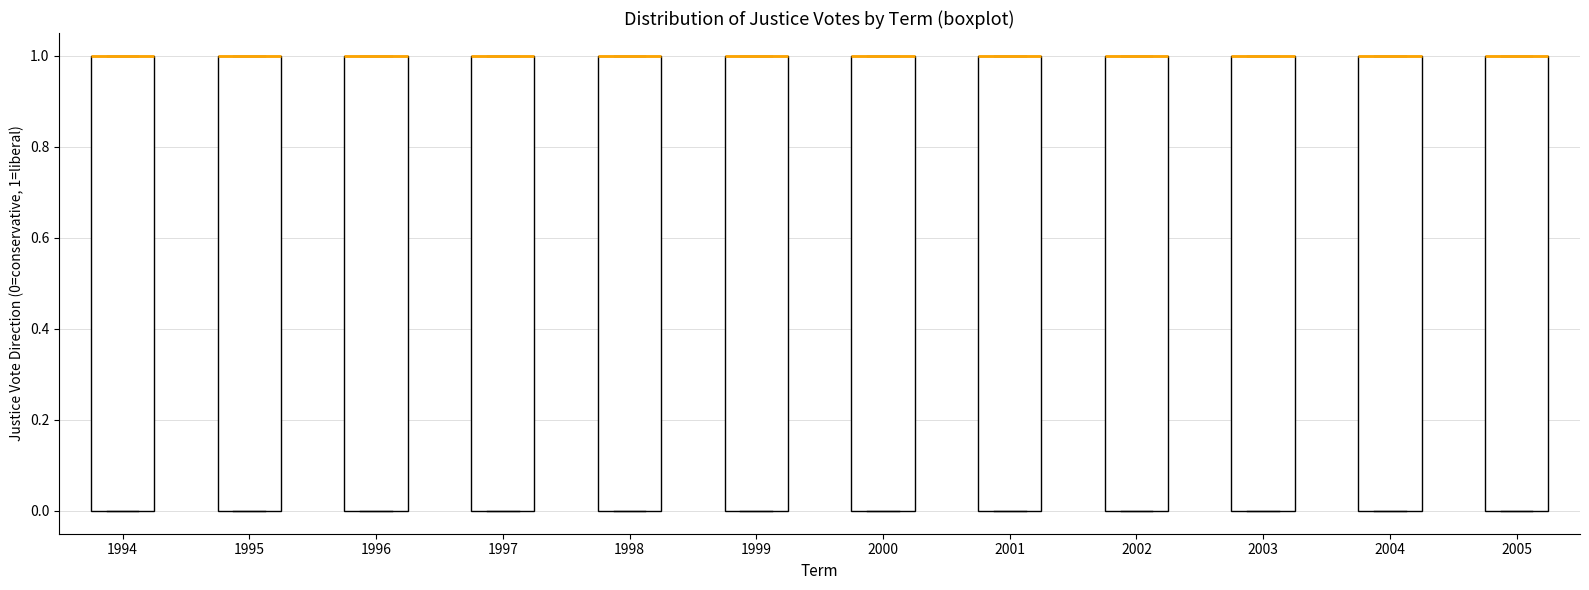

Reading left to right, read every box against the y-axis: the position of its median line, the range the box covers, and the ends of its whiskers. The values are not printed on the chart, so give them approximately, as read against the axis.

1994: median 1 (drawn on the box's upper edge), box 0 to 1, whiskers 0 to 1
1995: median 1 (drawn on the box's upper edge), box 0 to 1, whiskers 0 to 1
1996: median 1 (drawn on the box's upper edge), box 0 to 1, whiskers 0 to 1
1997: median 1 (drawn on the box's upper edge), box 0 to 1, whiskers 0 to 1
1998: median 1 (drawn on the box's upper edge), box 0 to 1, whiskers 0 to 1
1999: median 1 (drawn on the box's upper edge), box 0 to 1, whiskers 0 to 1
2000: median 1 (drawn on the box's upper edge), box 0 to 1, whiskers 0 to 1
2001: median 1 (drawn on the box's upper edge), box 0 to 1, whiskers 0 to 1
2002: median 1 (drawn on the box's upper edge), box 0 to 1, whiskers 0 to 1
2003: median 1 (drawn on the box's upper edge), box 0 to 1, whiskers 0 to 1
2004: median 1 (drawn on the box's upper edge), box 0 to 1, whiskers 0 to 1
2005: median 1 (drawn on the box's upper edge), box 0 to 1, whiskers 0 to 1